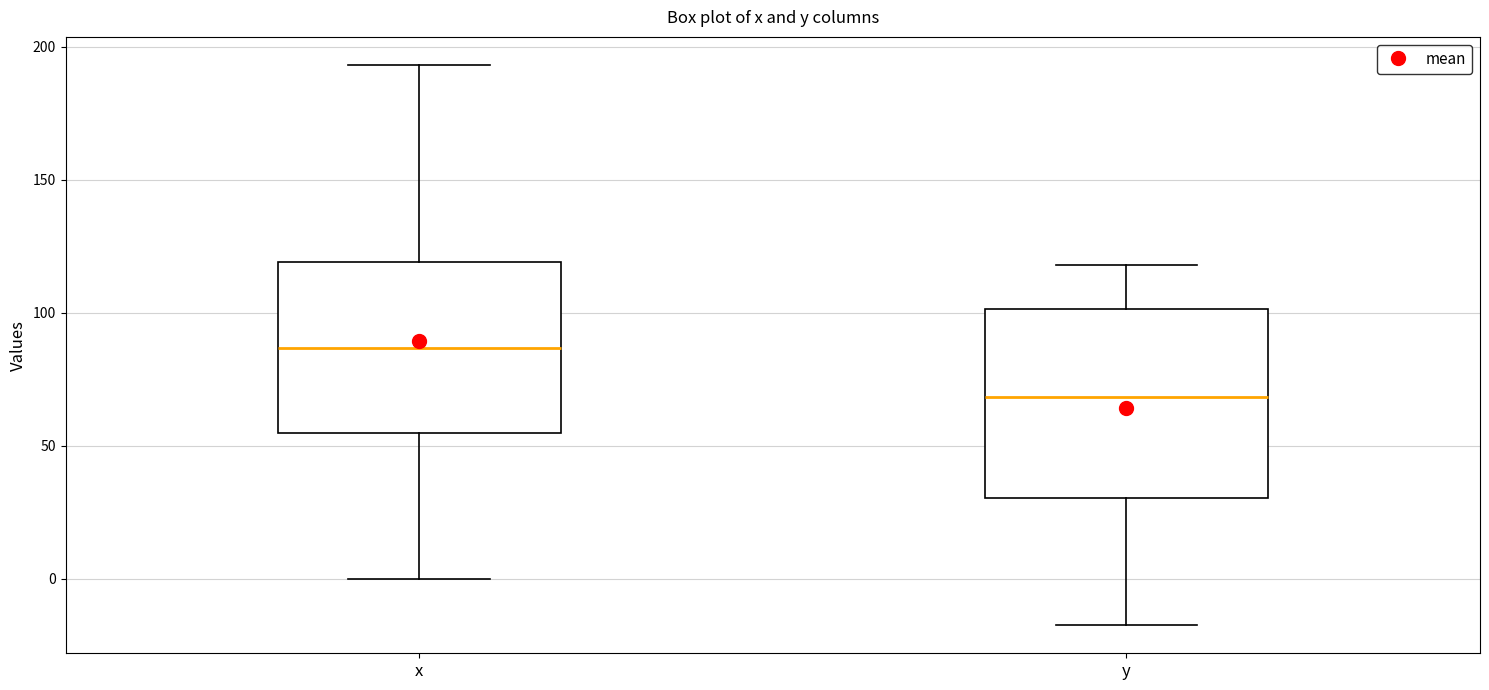

Where does the lower whisker of the box for x end on the y-axis? The values are not printed on the chart, so give them approximately, as read against the axis.

0